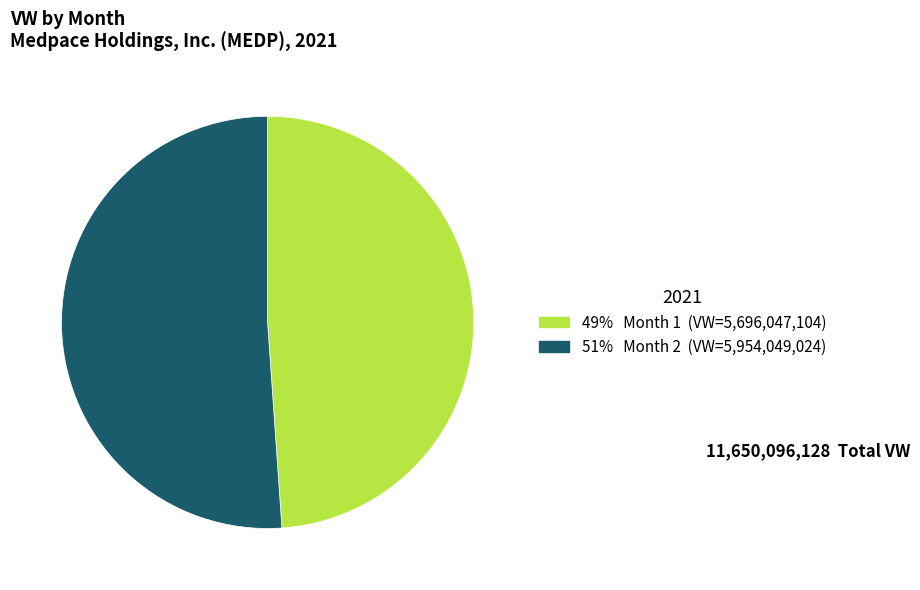

Is there a majority slice in this chart?

Yes